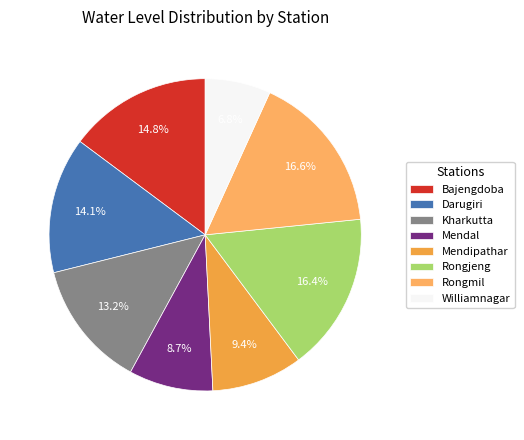

Is the sum of Darugiri and Rongmil greater than half?

No